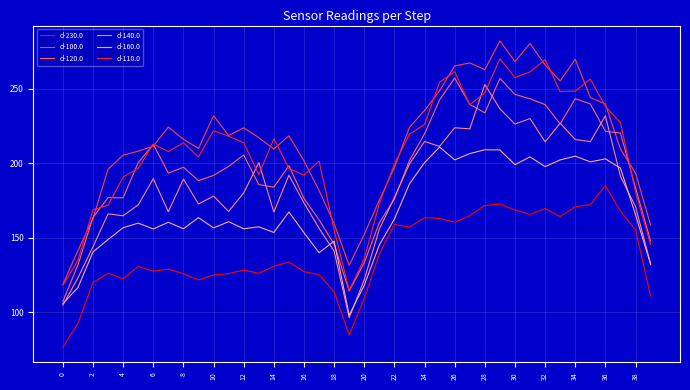

True or false: d-110.0 and d-160.0 cross at least once.

False